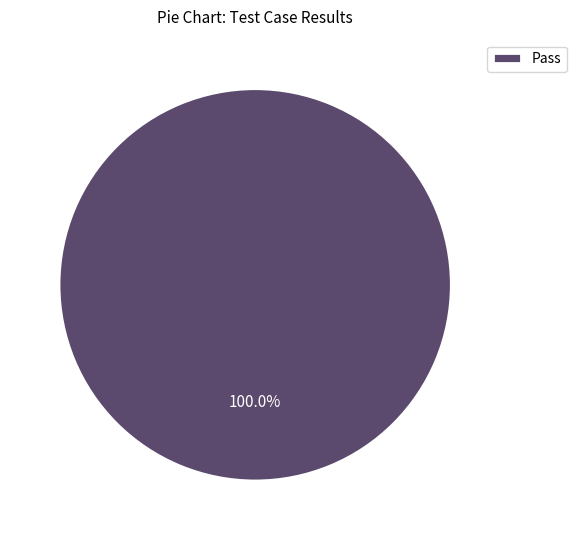

How many segments does this pie chart have?

1